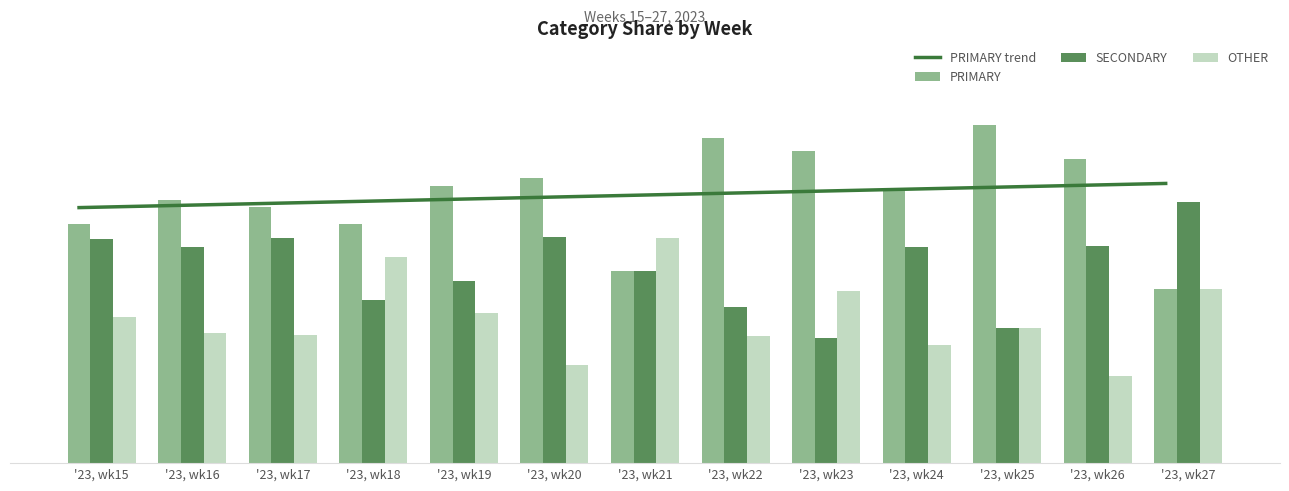

What is the average value of the PRIMARY series?

44.0